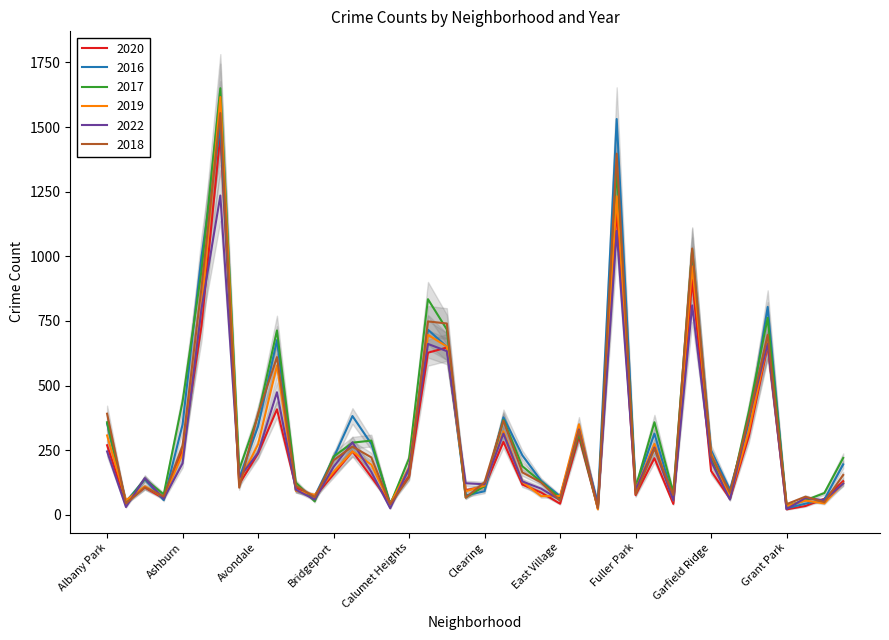

Where is the first local minimum for 2016?

Andersonville